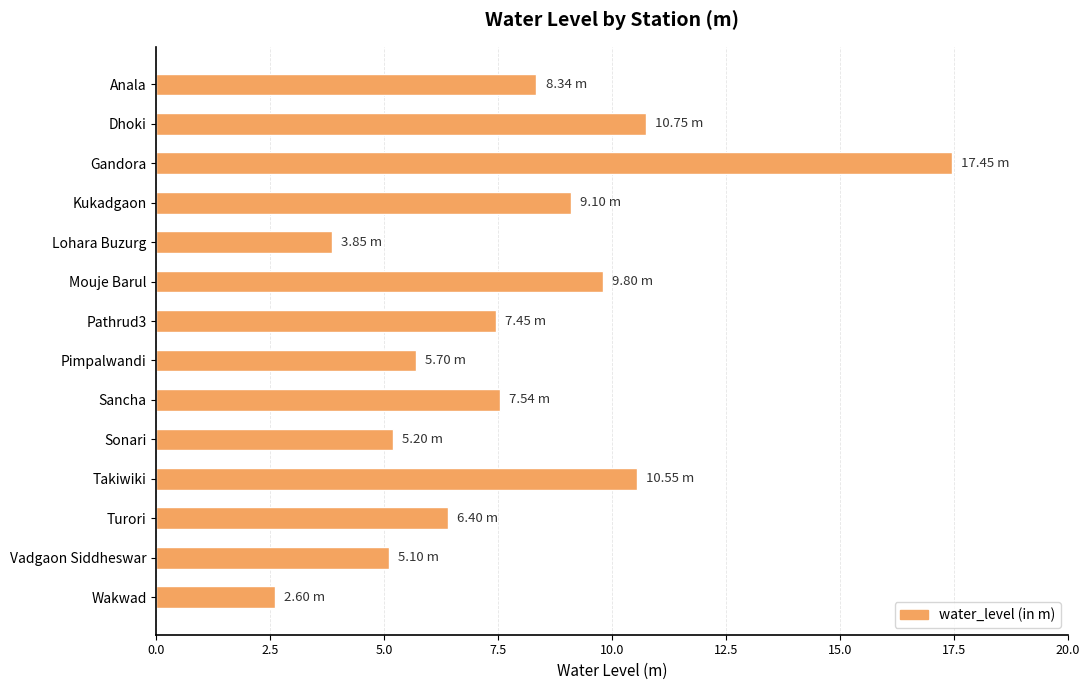

Which label corresponds to the smallest value in the chart?

Wakwad